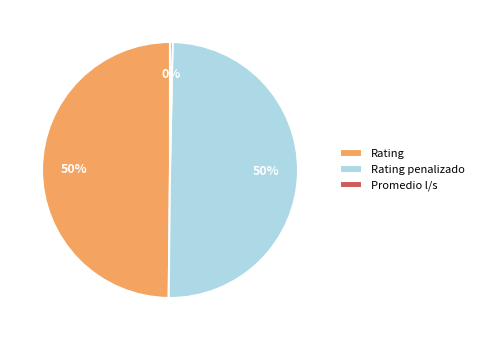

Is Rating the majority of the pie?

No